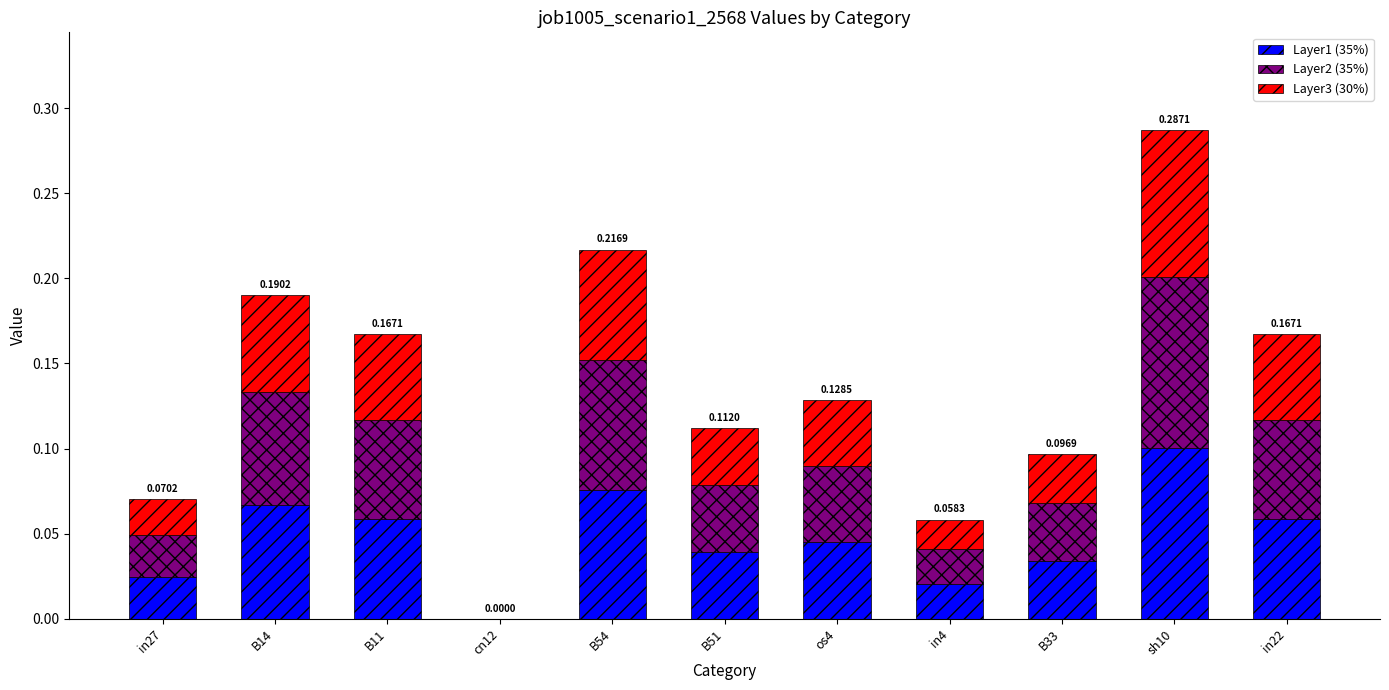

At which category is the sum across all series the highest?

sh10